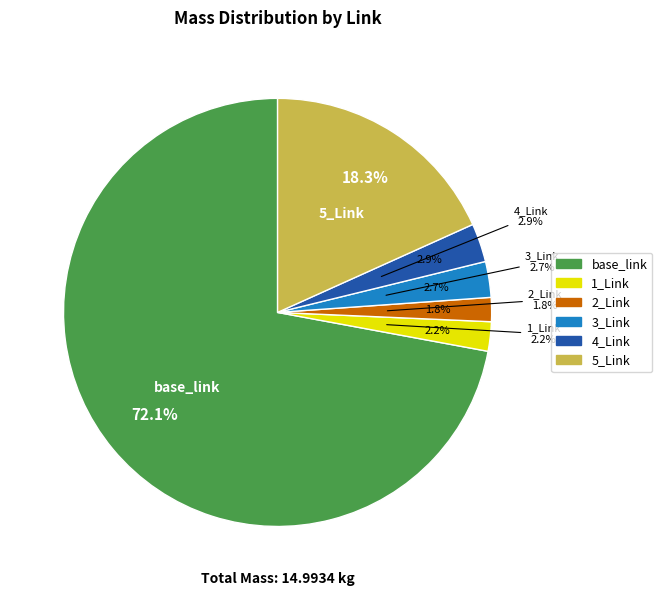

Between 4_Link and 2_Link, which is larger?

4_Link